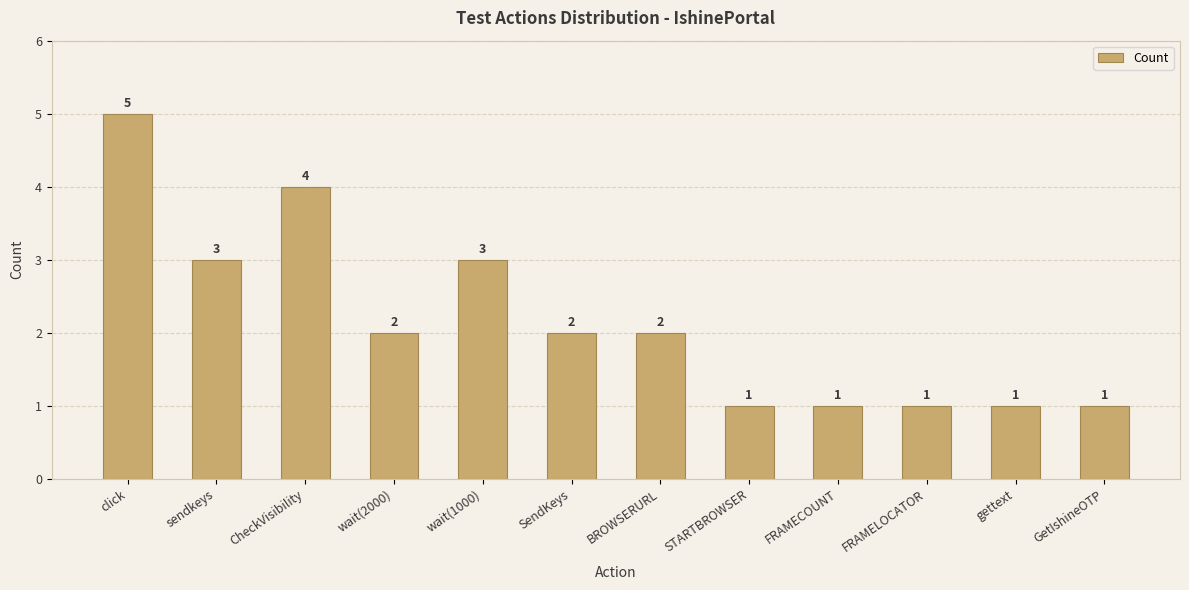

What is the difference between the maximum and second lowest values?

4